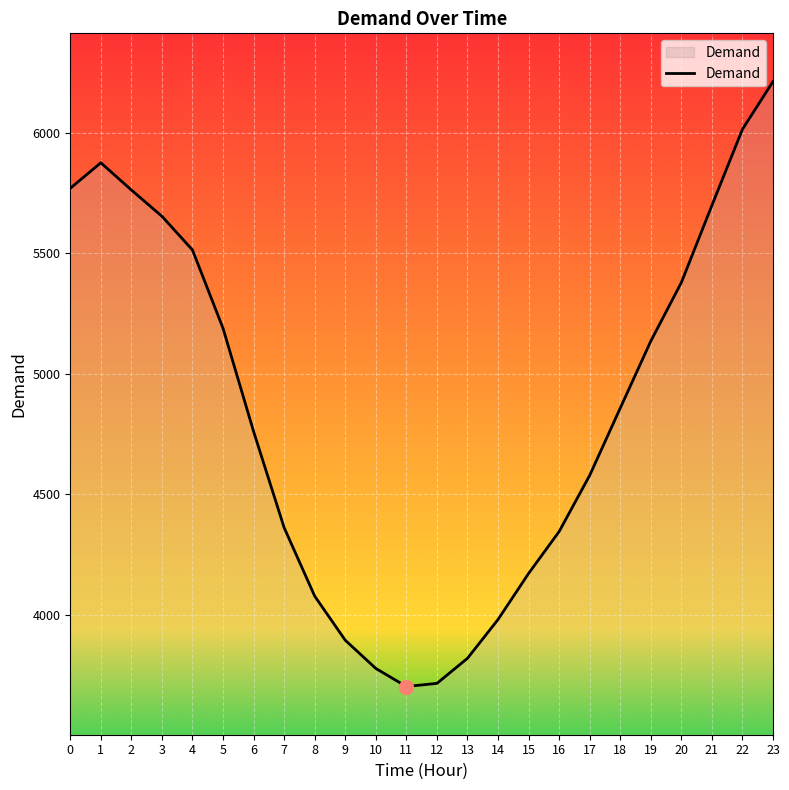

True or false: the data shows 4078 at 8.

True